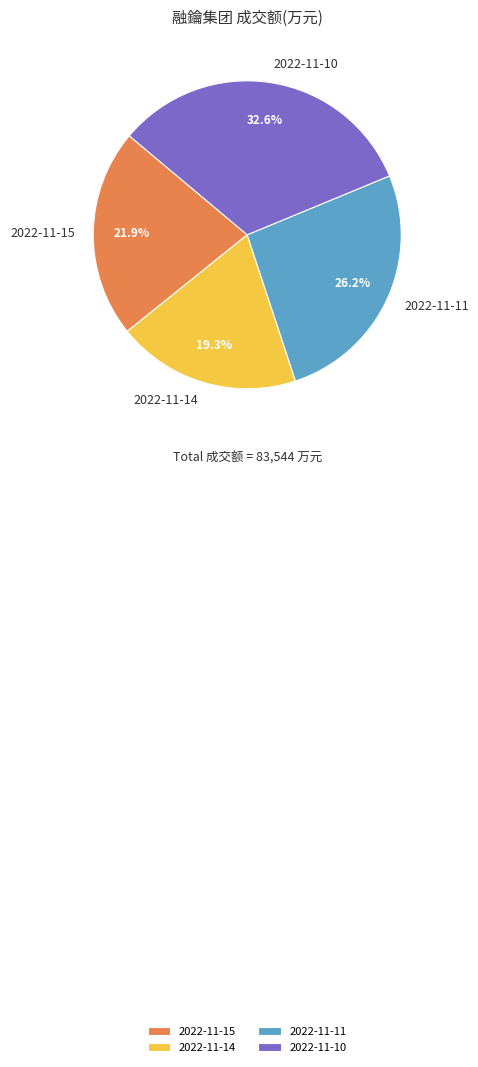

Between 2022-11-15 and 2022-11-11, which is larger?

2022-11-11